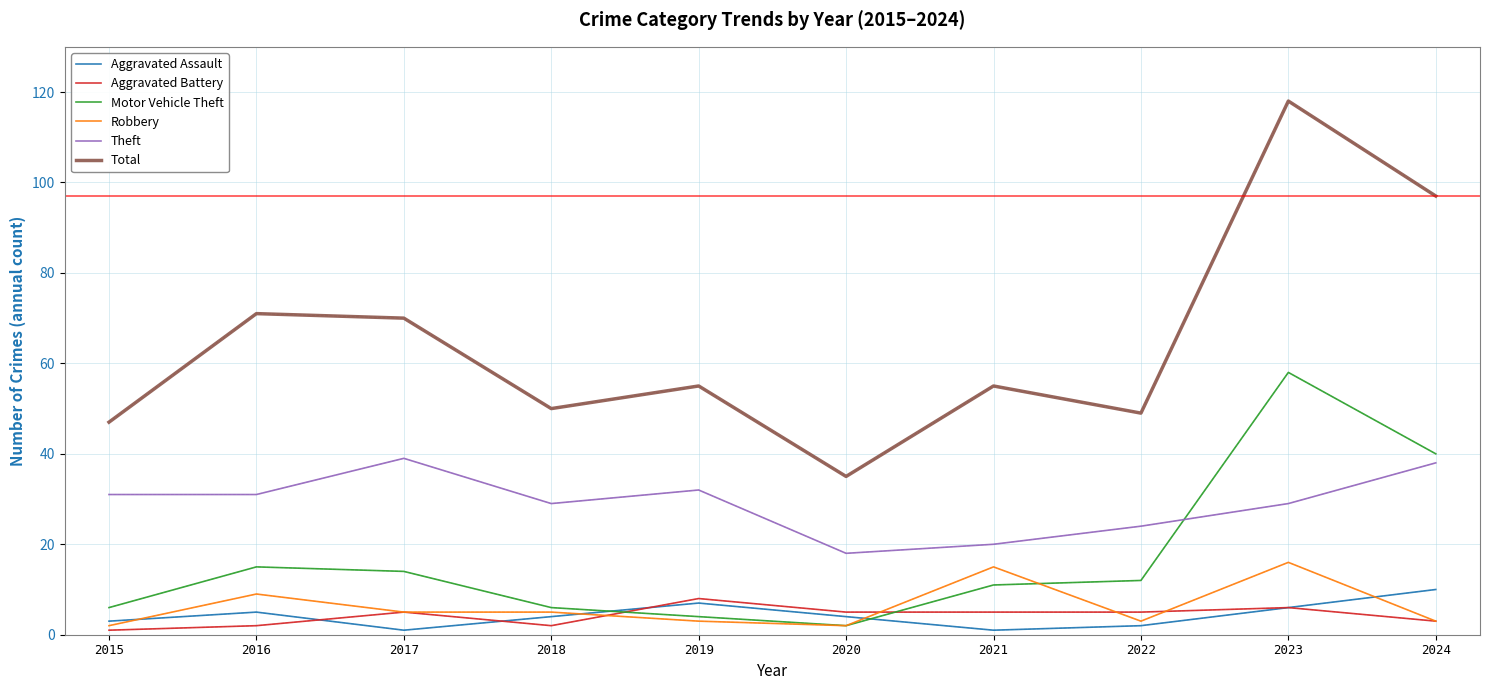

What are all the series names shown in the legend?

Aggravated Assault, Aggravated Battery, Motor Vehicle Theft, Robbery, Theft, Total